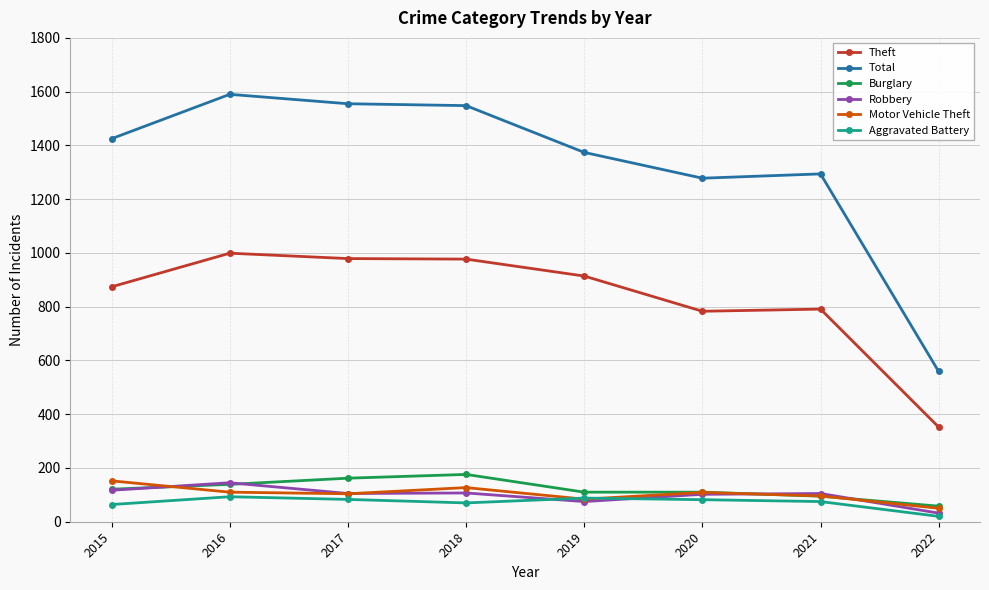

Which series has the largest range (max minus min)?

Total